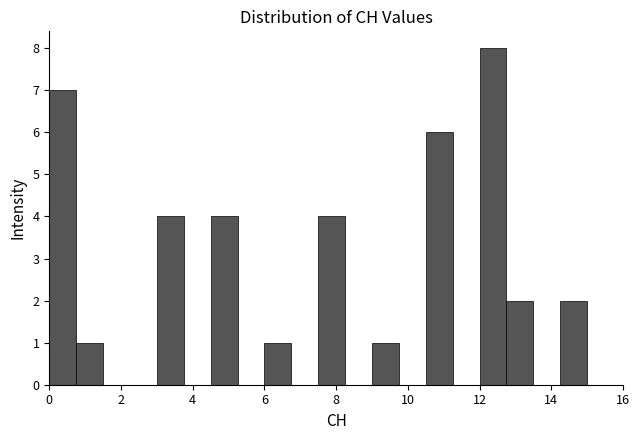

Read against the x-axis, roughly where is the centre of the tallest bar?

12.4